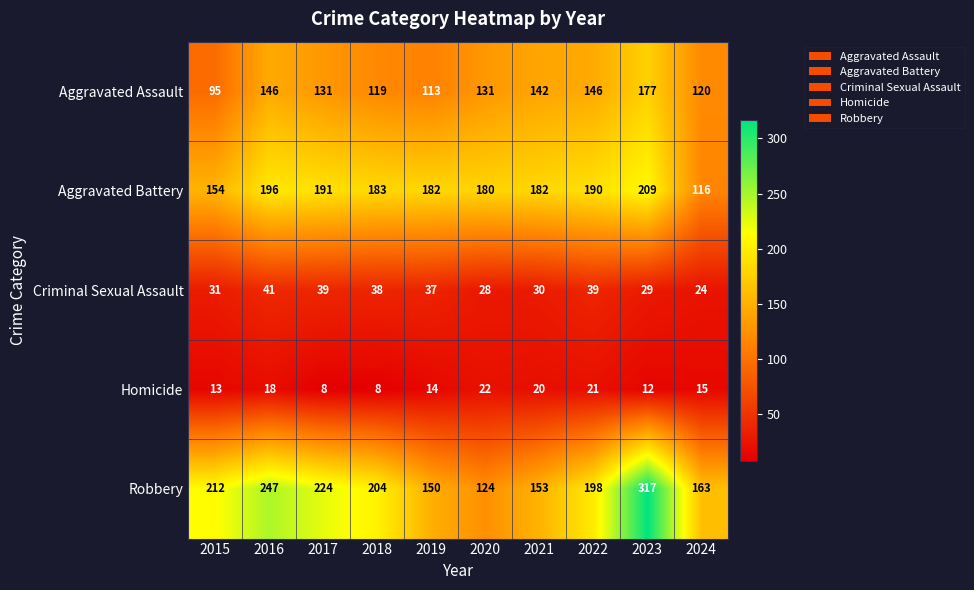

What is the sum of all Homicide values?

151